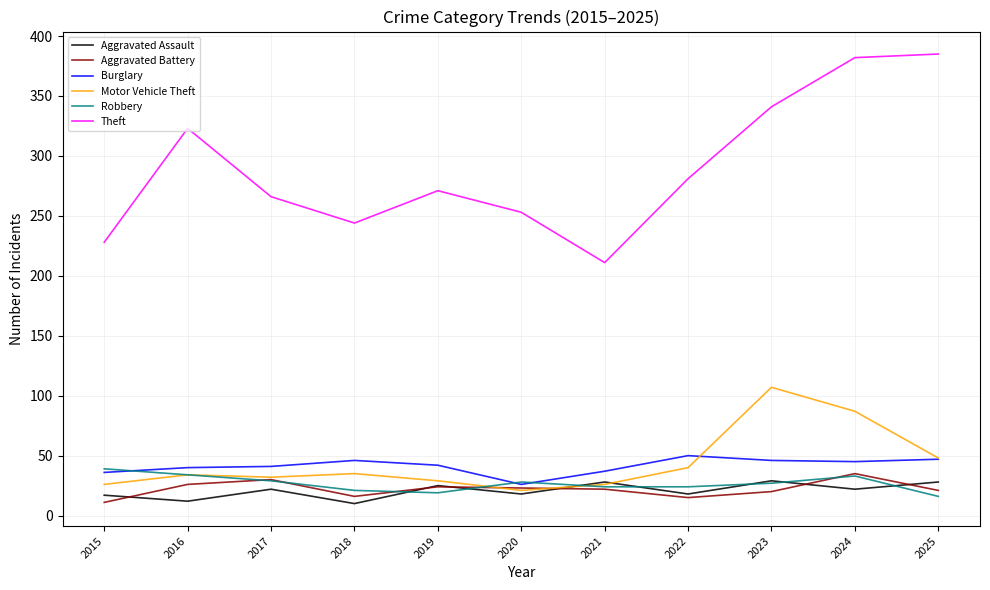

Which series has the widest spread of values?

Theft